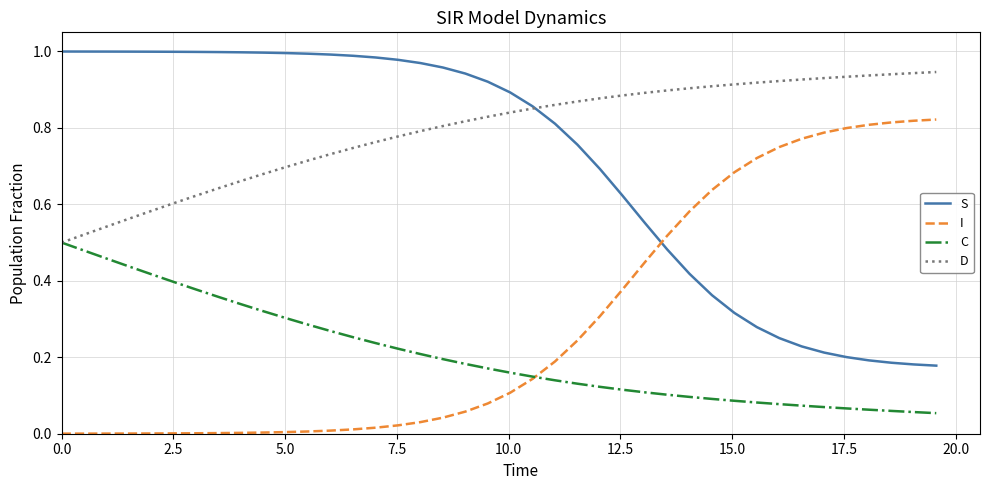

How many times do S and I cross each other?

1